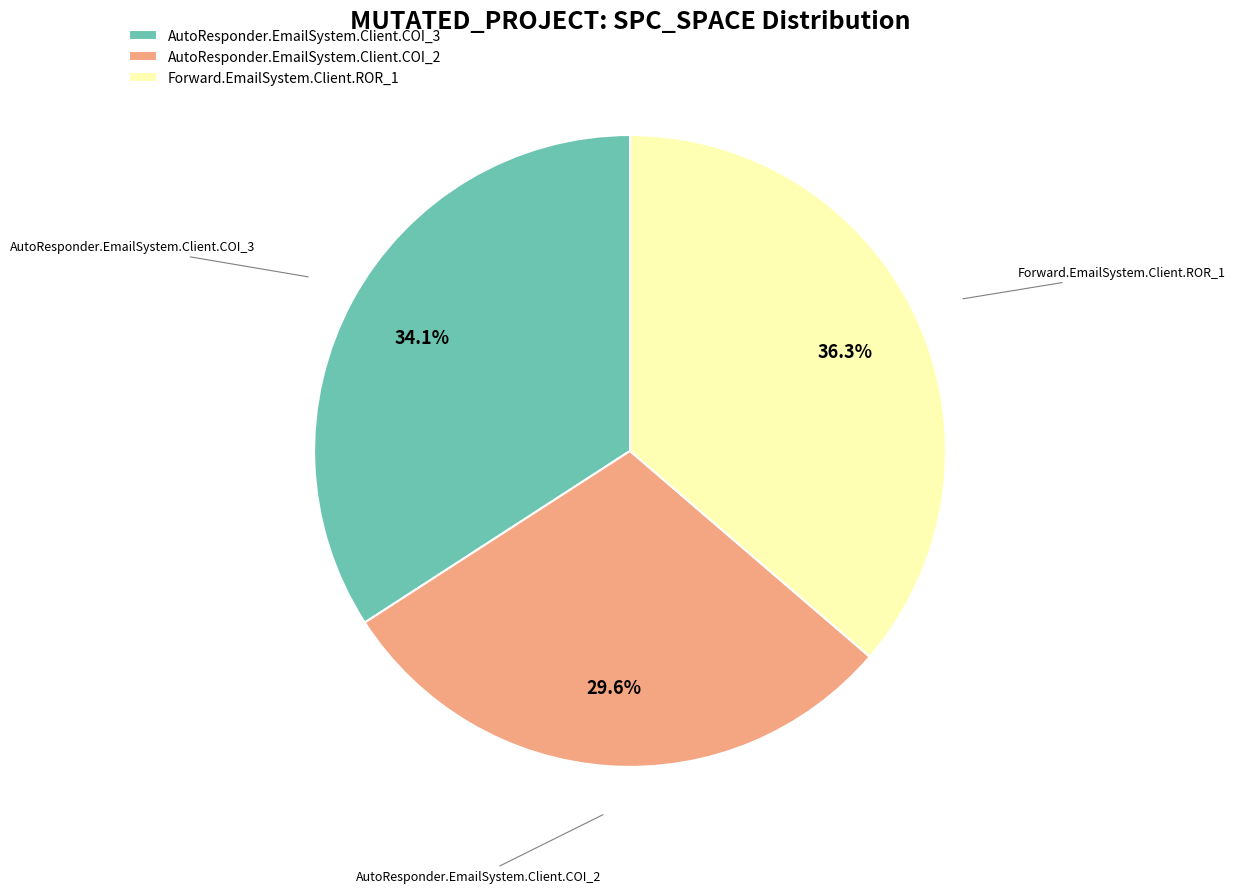

Do AutoResponder.EmailSystem.Client.COI_2 and Forward.EmailSystem.Client.ROR_1 together represent more than half of the pie?

Yes